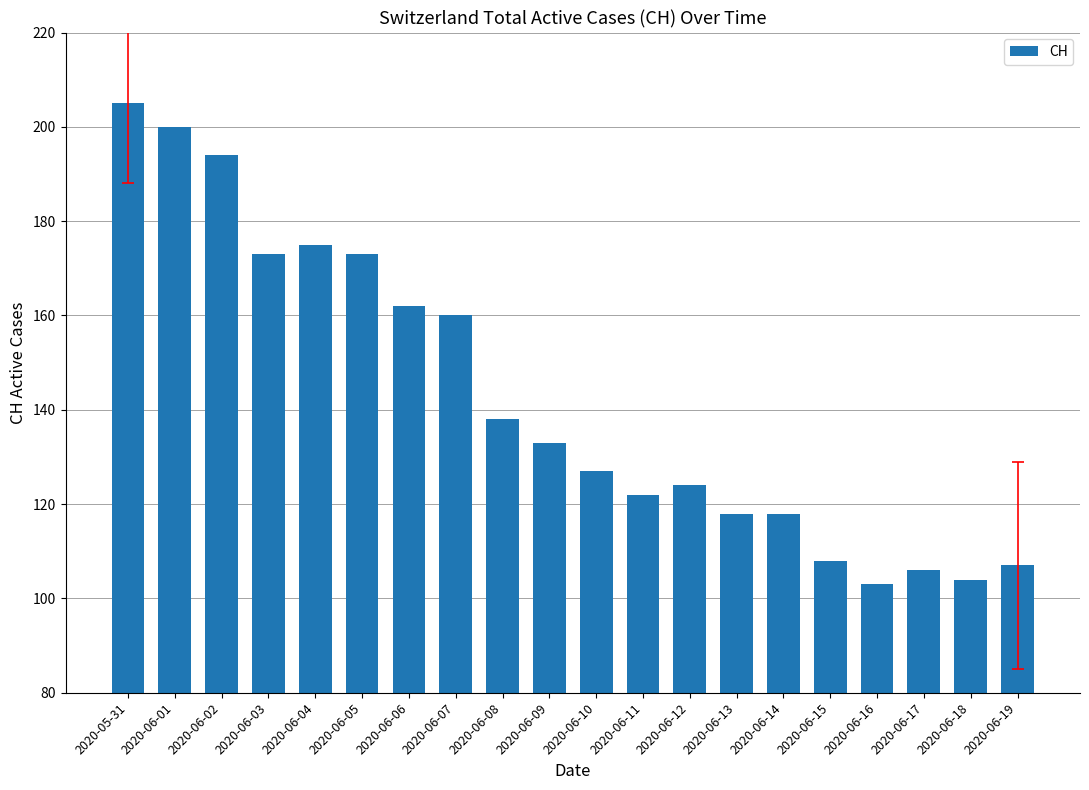

What is the label of the 19th bar from the left?

2020-06-18